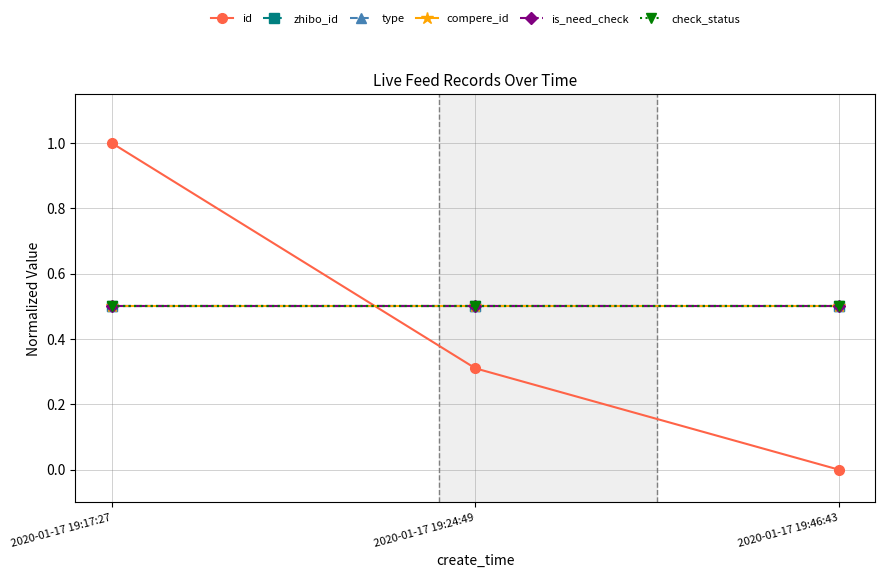

Is this an area chart (filled region under the line)?

No